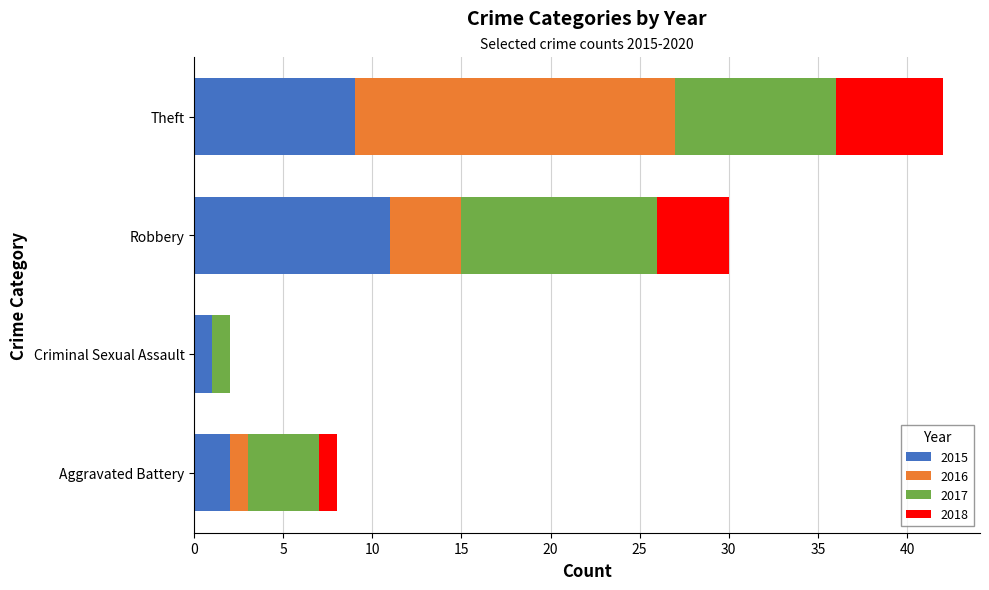

What is the highest value of the 2015 series?

11